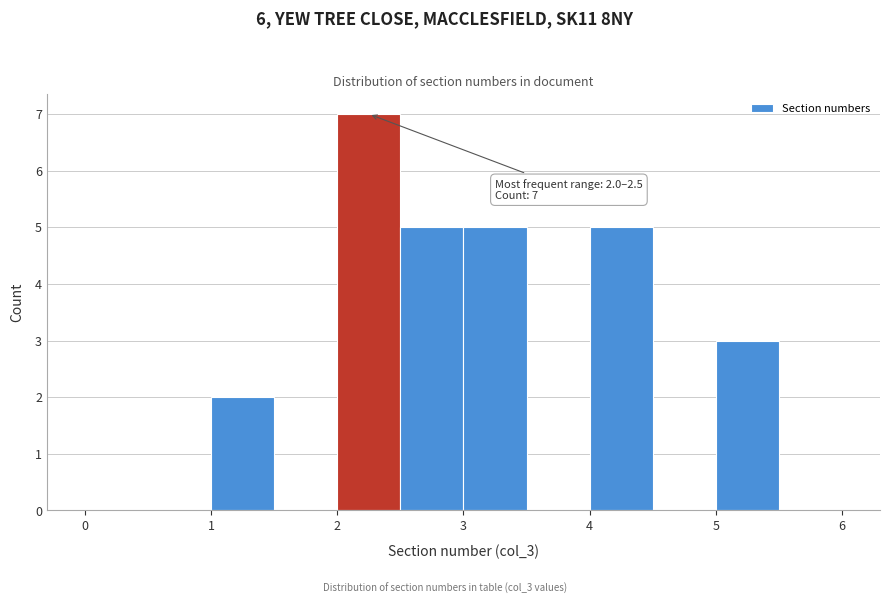

Which range on the x-axis has the tallest bar?

2.0 to 2.5